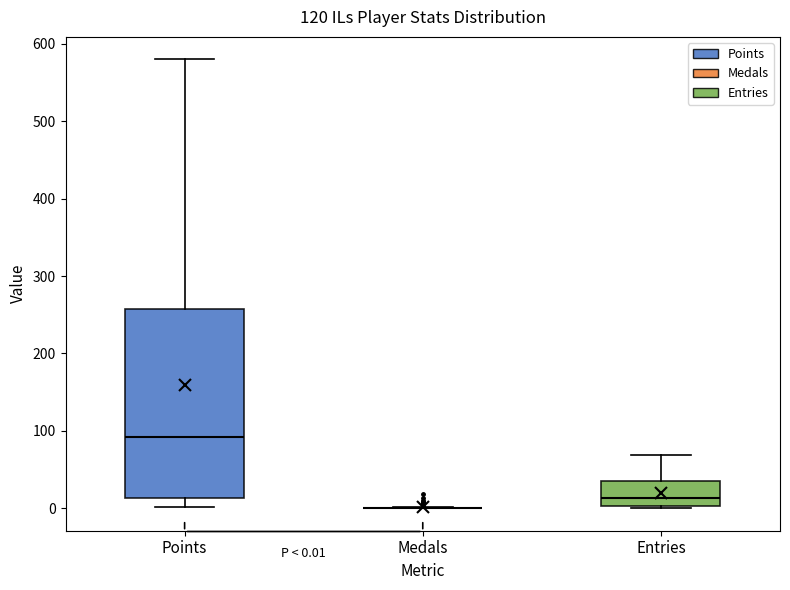

Which box is the tallest, from its lower edge to its upper edge?

Points